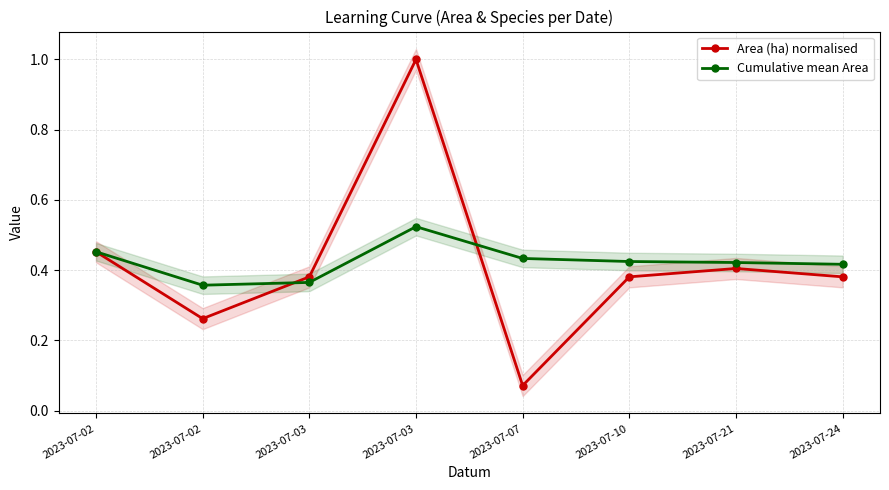

How many times do Area (ha) normalised and Cumulative mean Area cross each other?

2